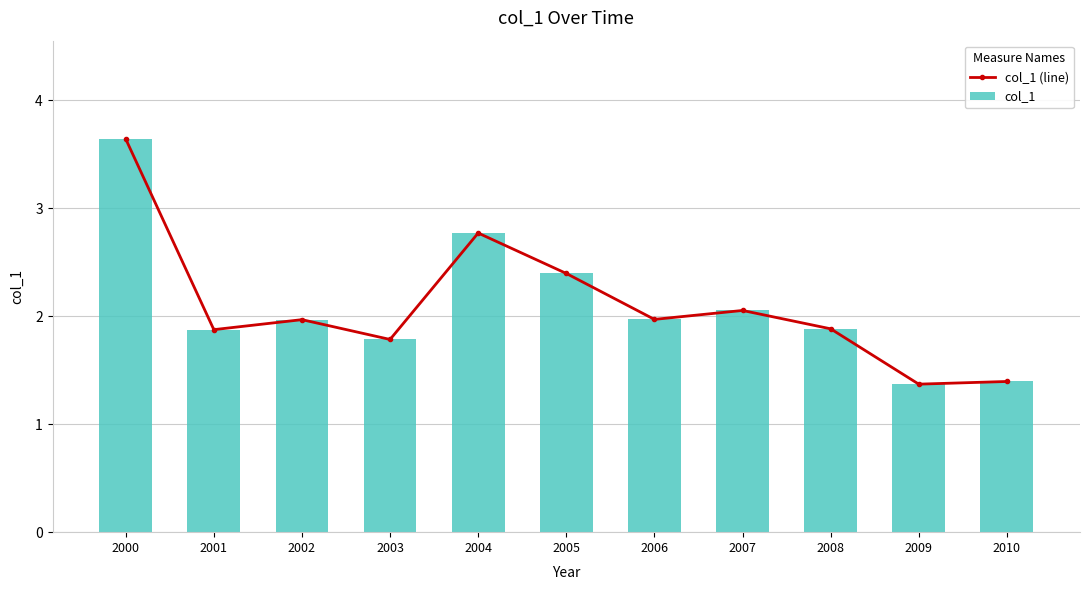

How many groups of bars are there?

11